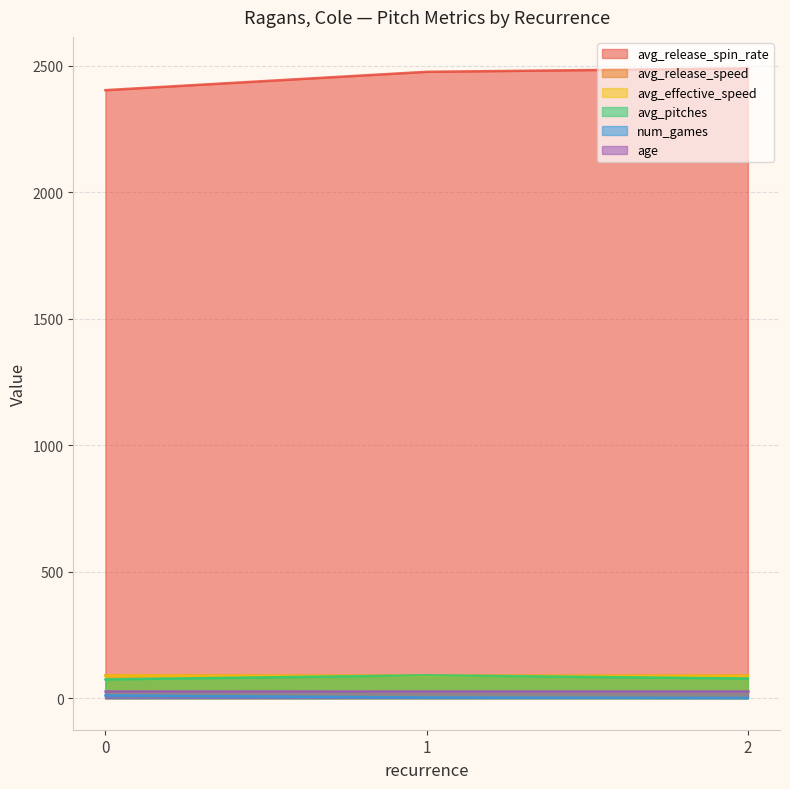

Which series has the largest total across all categories?

avg_release_spin_rate